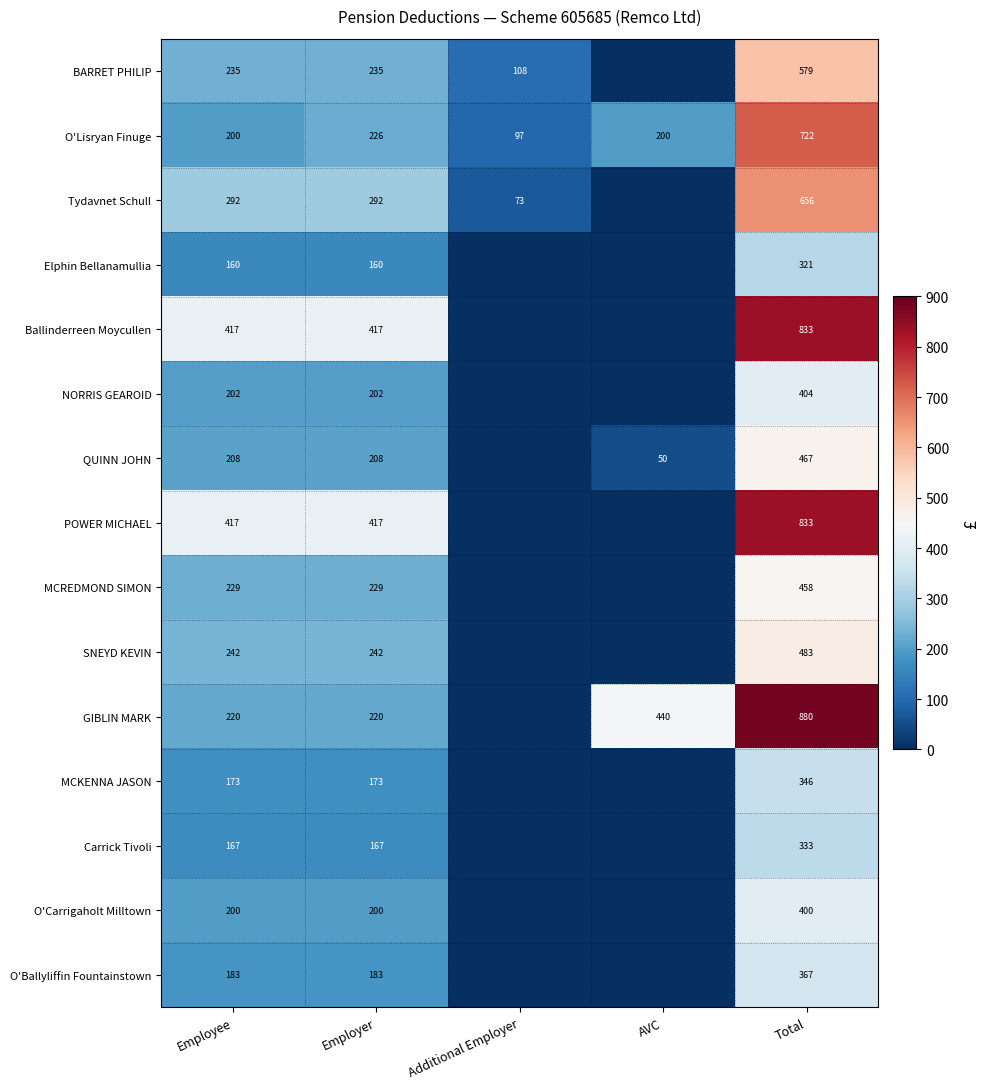

Between AVC and Employer, which is larger?

Employer